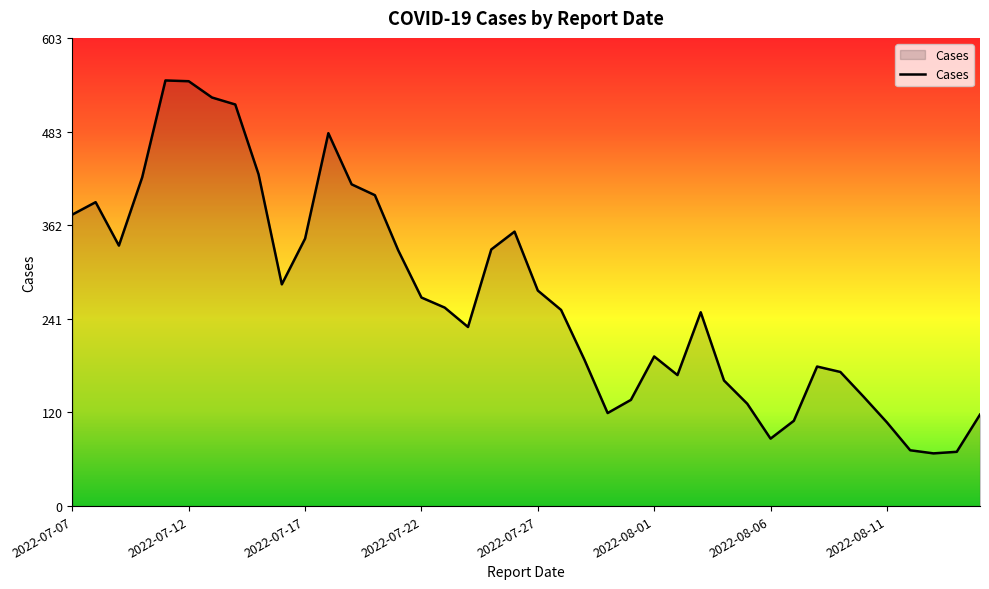

What is the difference between the maximum and minimum values?

481